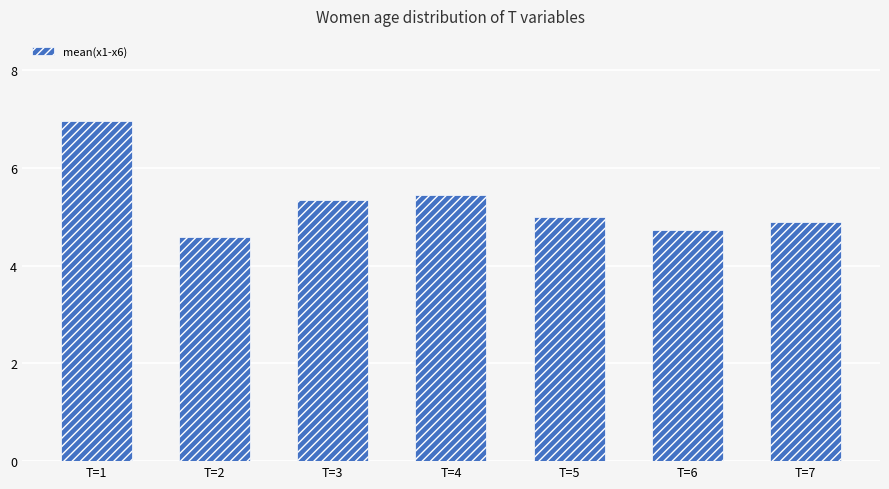

What is the minimum value shown in the chart?

4.6